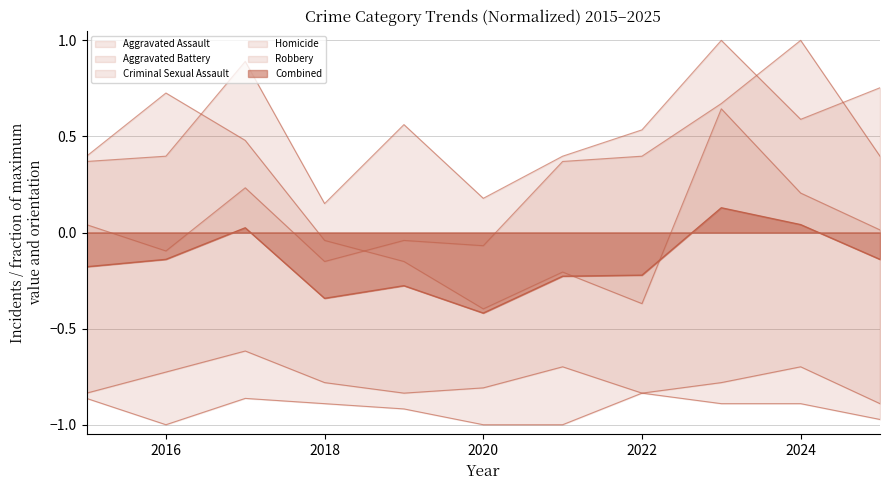

What is the maximum value for Aggravated Assault?

1.0